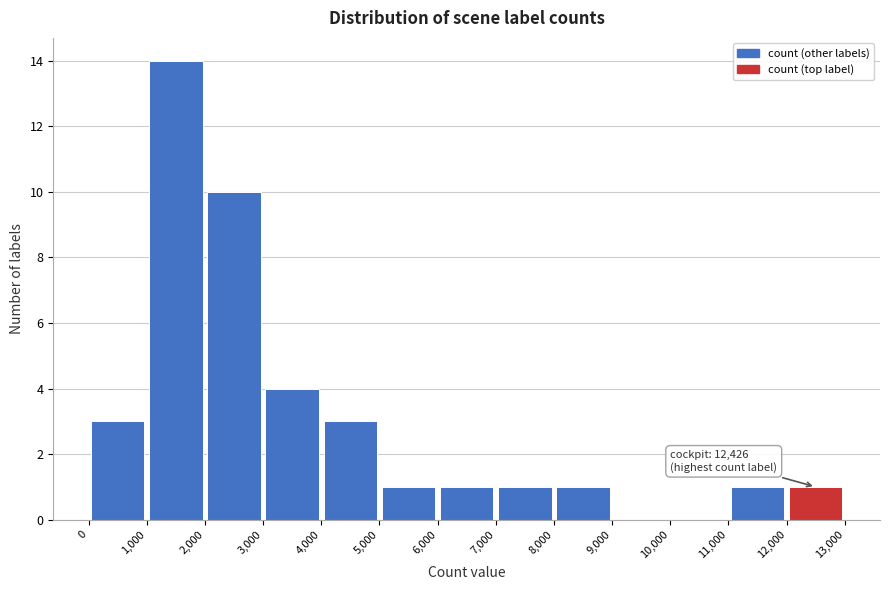

Which range on the x-axis has the tallest bar?

1,000 to 2,000